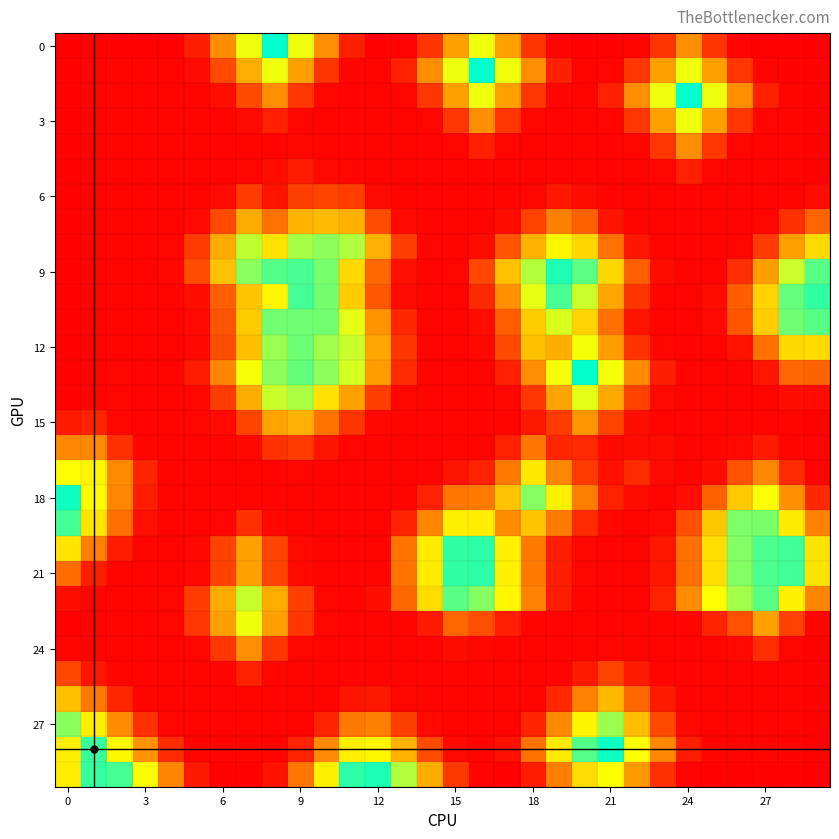

Count the number of data series in this chart.

30